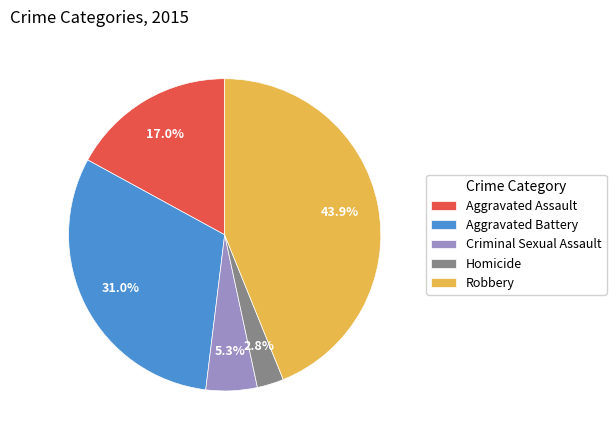

Which slice is the smallest?

Homicide